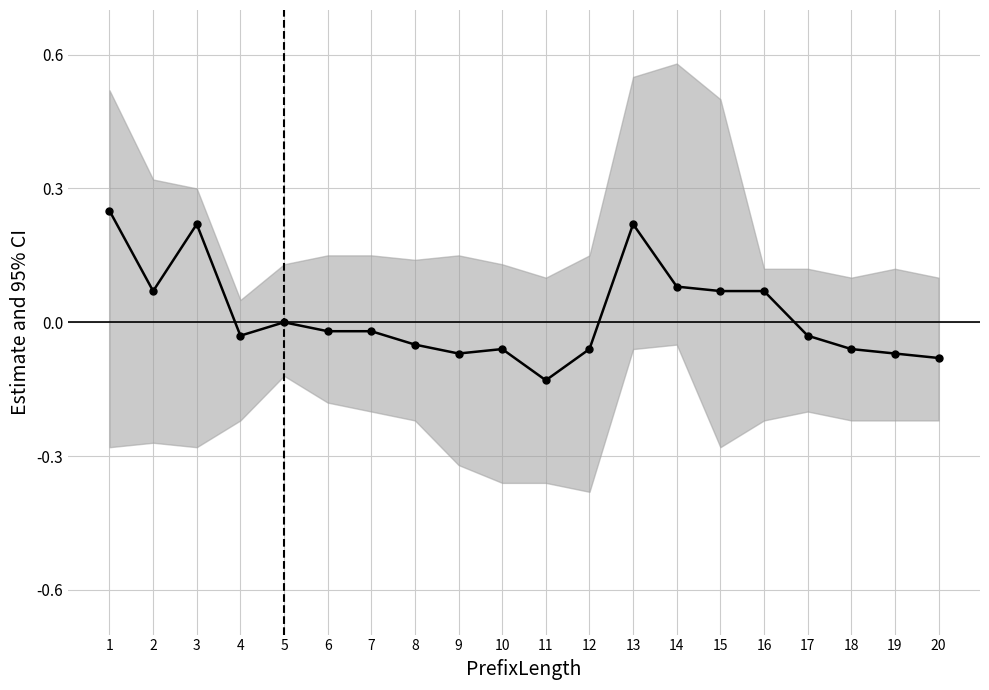

At which category does the chart reach its minimum across all series?

11